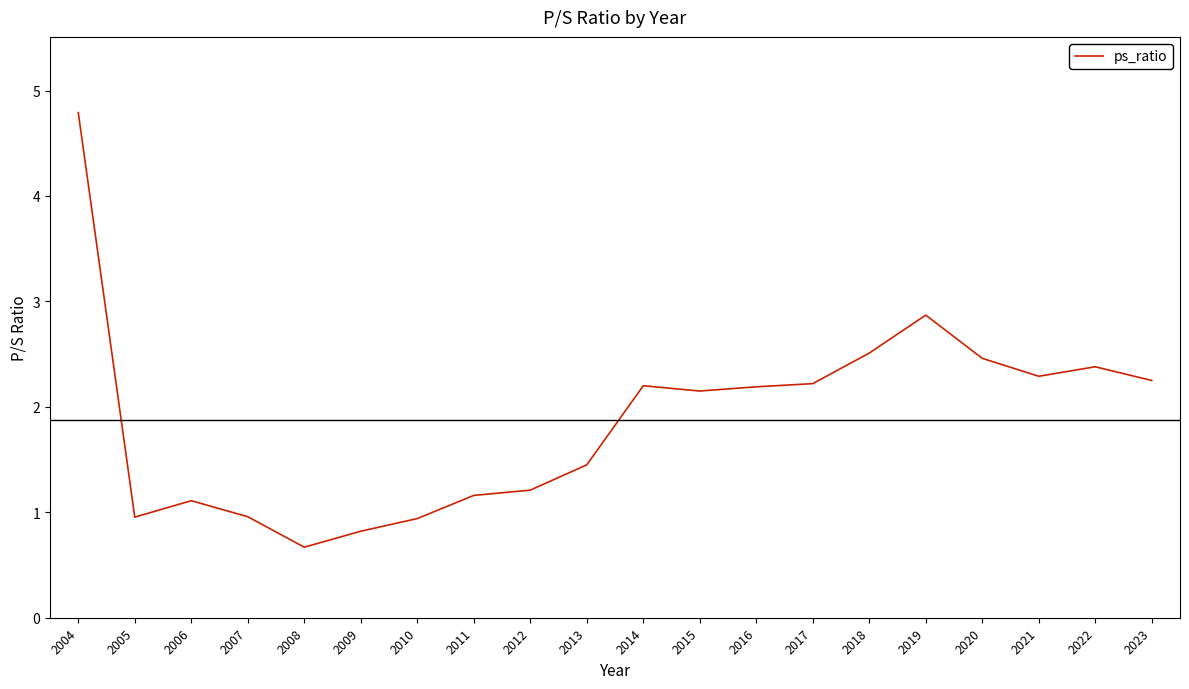

At which label does the data first exceed 2?

2004